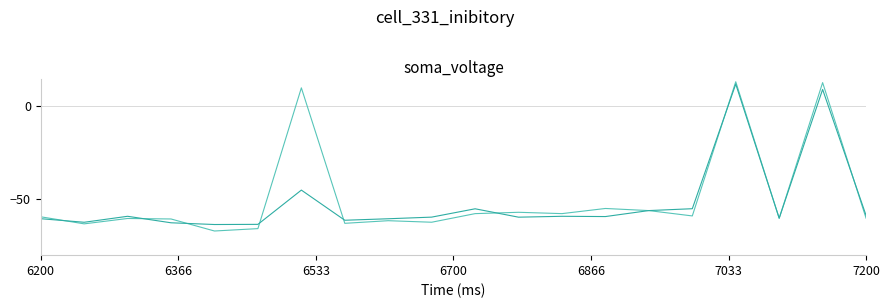

What is the smallest value displayed?

-67.0